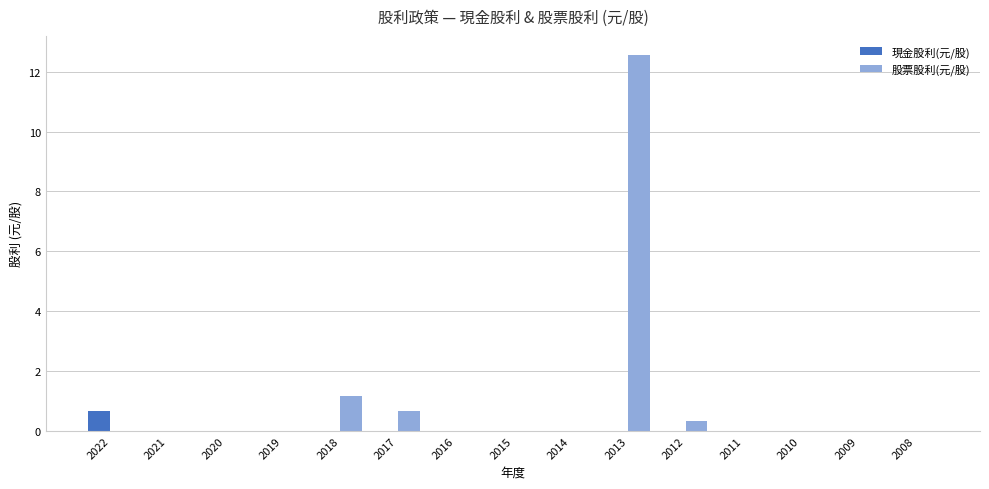

At which category is the sum across all series the highest?

2013